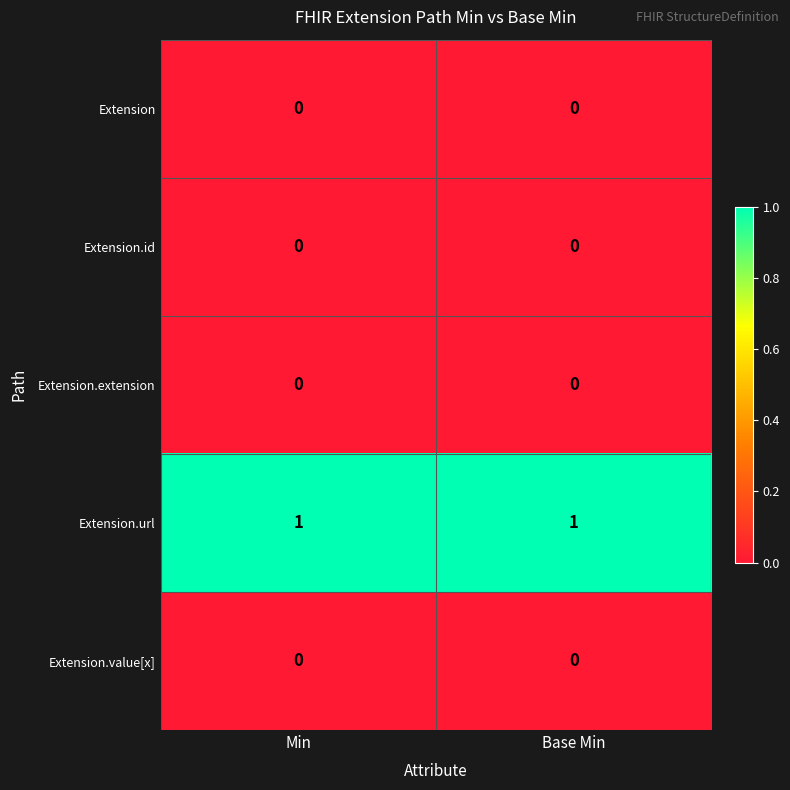

Is the value of Extension.url at Base Min greater than the value of Extension.value[x] at Min?

Yes